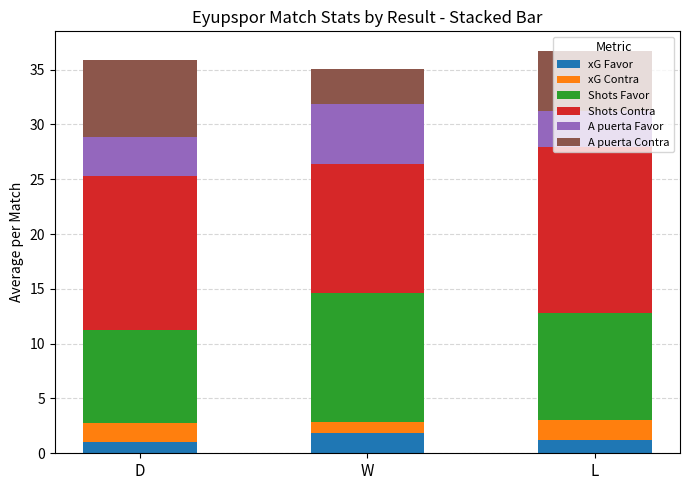

Is it true that xG Favor equals 1.8 at W?

True